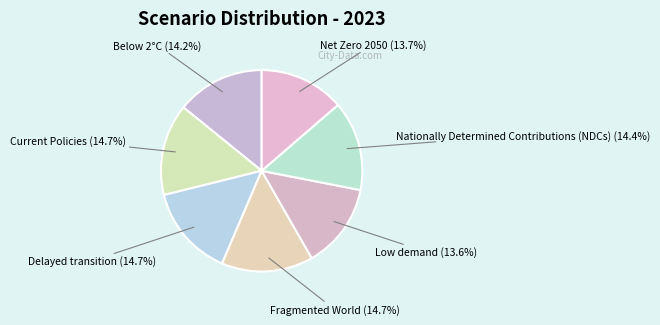

How many segments does this pie chart have?

7